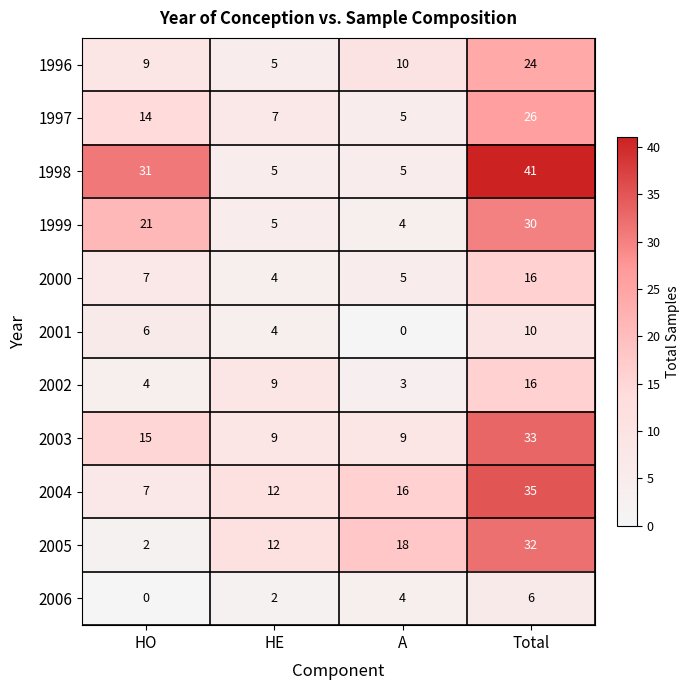

Which series has the largest range (max minus min)?

1998